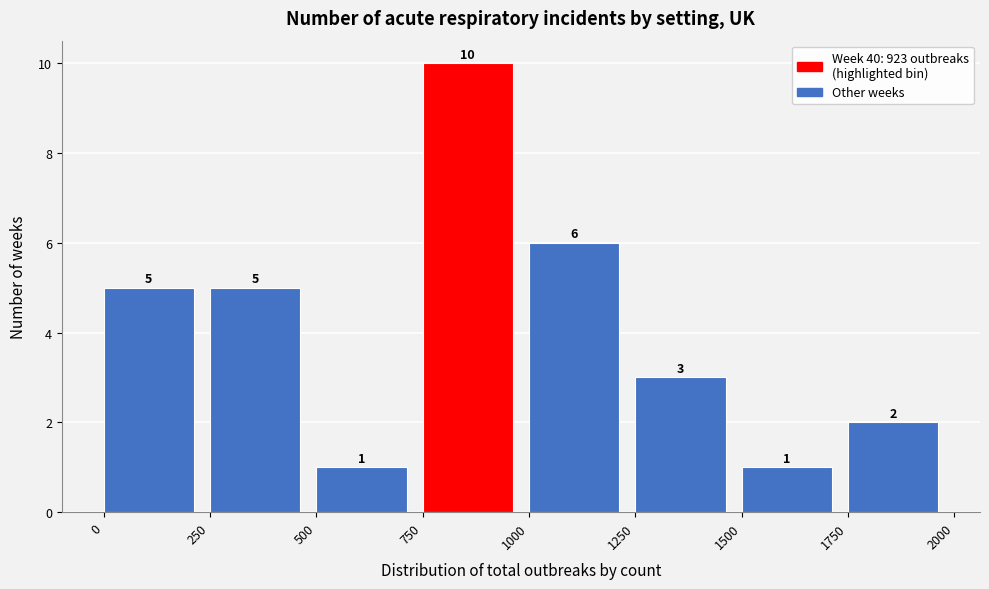

Reading left to right, list every bar in this chart as the range it spans on the x-axis followed by its height.

0 to 250: 5
250 to 500: 5
500 to 750: 1
750 to 1000: 10
1000 to 1250: 6
1250 to 1500: 3
1500 to 1750: 1
1750 to 2000: 2